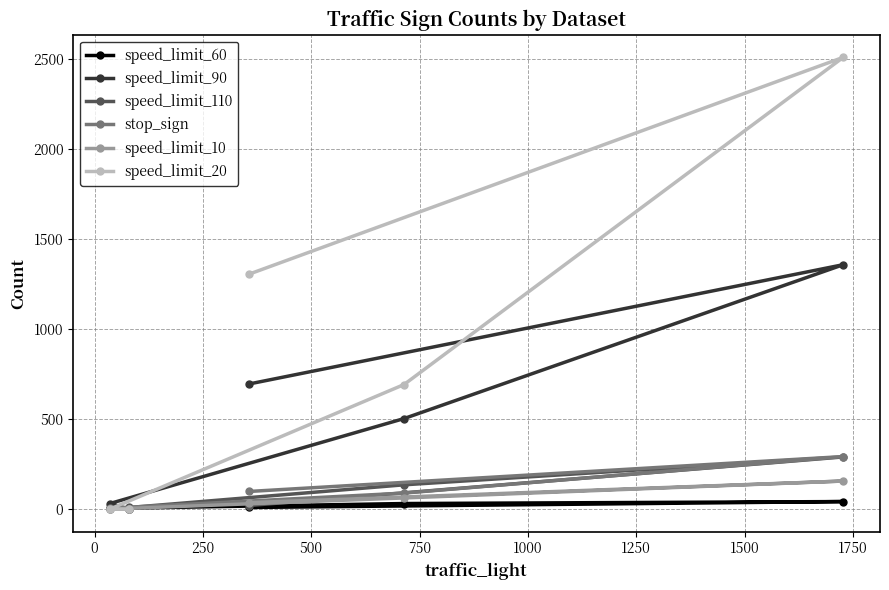

What is the greatest value displayed?

2510